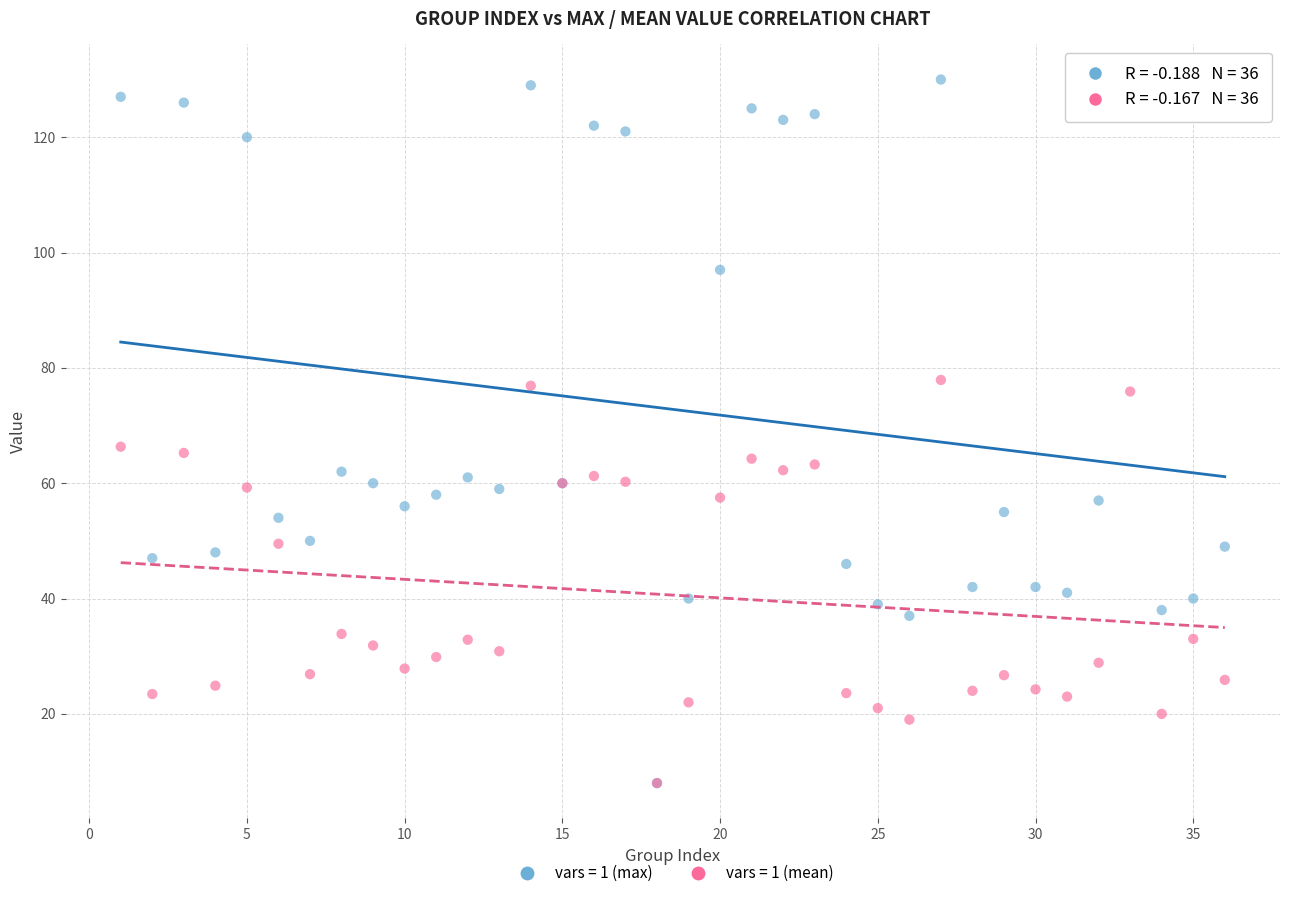

What are all the series names shown in the legend?

vars = 1 (max), vars = 1 (mean)